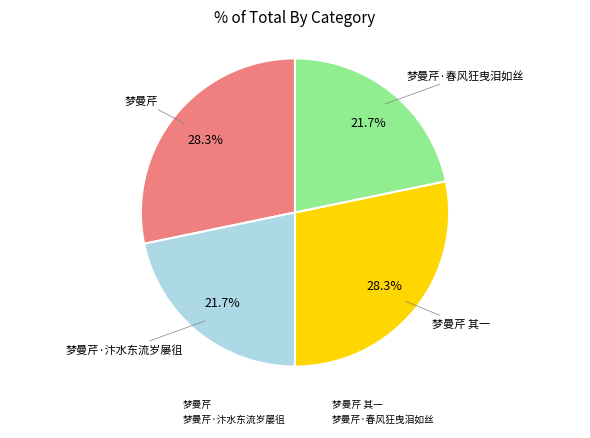

True or false: 梦曼芹·春风狂曳泪如丝 accounts for 7% of the total.

False